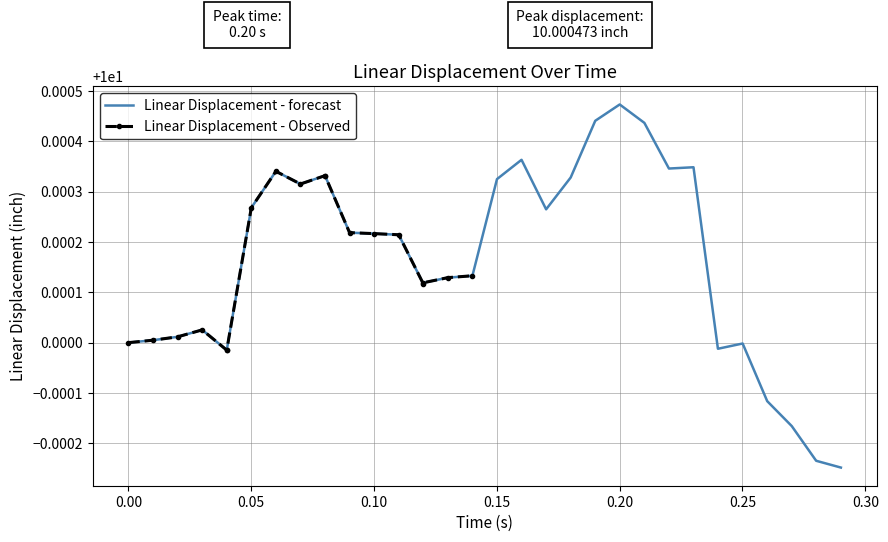

Reading right to left, what are all the values shown in this chart?

10.0	10.0	10.0	10.0	10.0	10.0	10.0	10.0	10.0	10.0	10.0	10.0	10.0	10.0	10.0	10.0	10.0	10.0	10.0	10.0	10.0	10.0	10.0	10.0	10.0	10.0	10.0	10.0	10.0	10.0	10.0	10.0	10.0	10.0	10.0	10.0	10.0